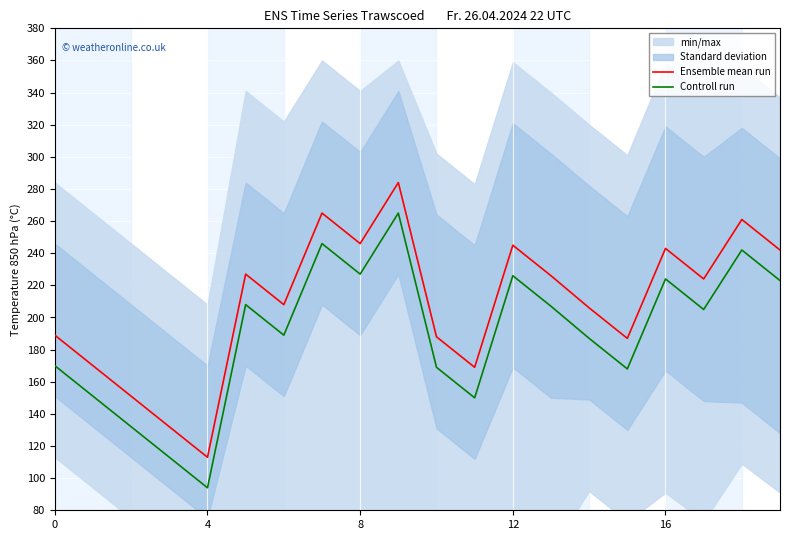

Is it true that Controll run equals 227 at 8?

True